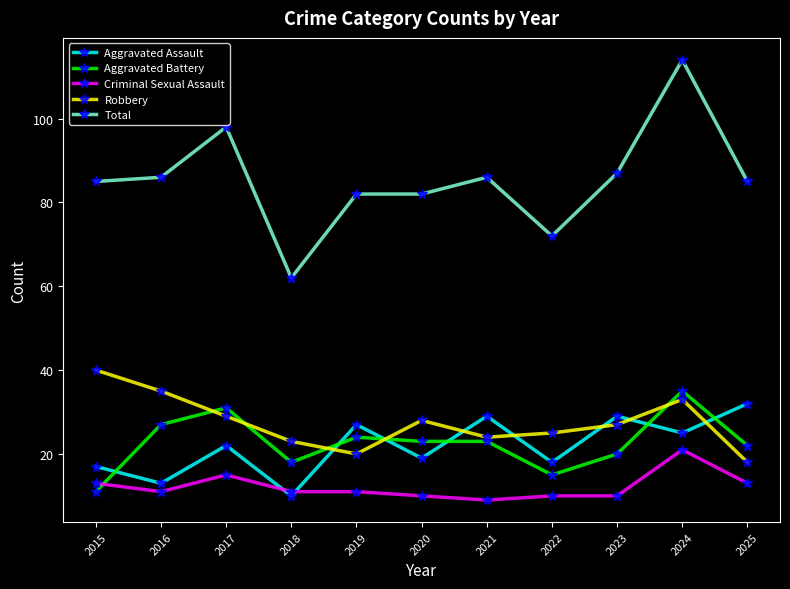

Reading left to right, extract all data points from this chart.

Aggravated Assault: 17	13	22	10	27	19	29	18	29	25	32
Aggravated Battery: 11	27	31	18	24	23	23	15	20	35	22
Criminal Sexual Assault: 13	11	15	11	11	10	9	10	10	21	13
Robbery: 40	35	29	23	20	28	24	25	27	33	18
Total: 85	86	98	62	82	82	86	72	87	114	85